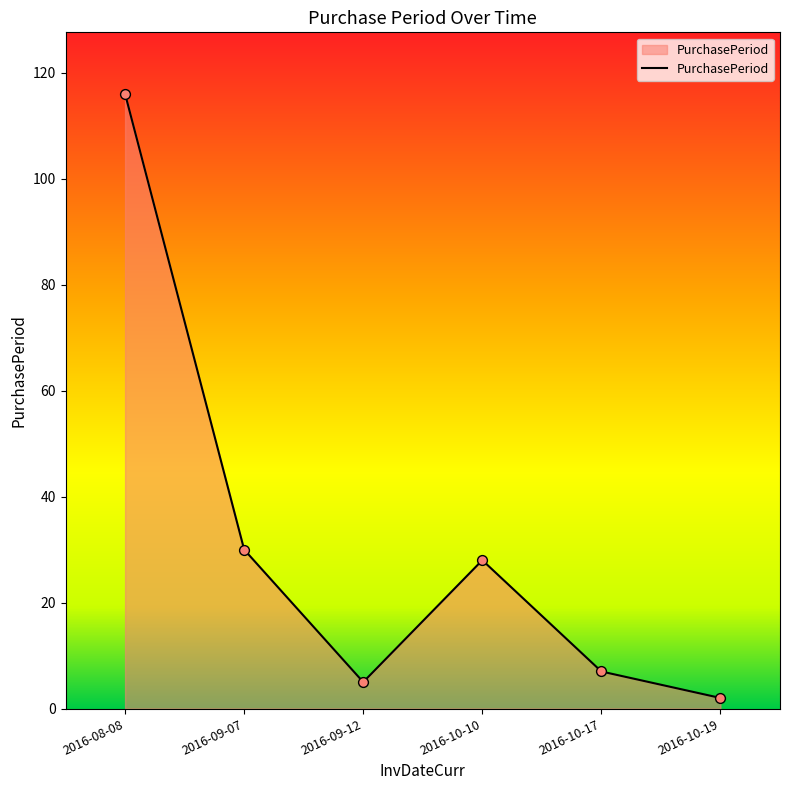

Approximately how many times larger is the value at 2016-10-10 compared to 2016-09-12?

5.6